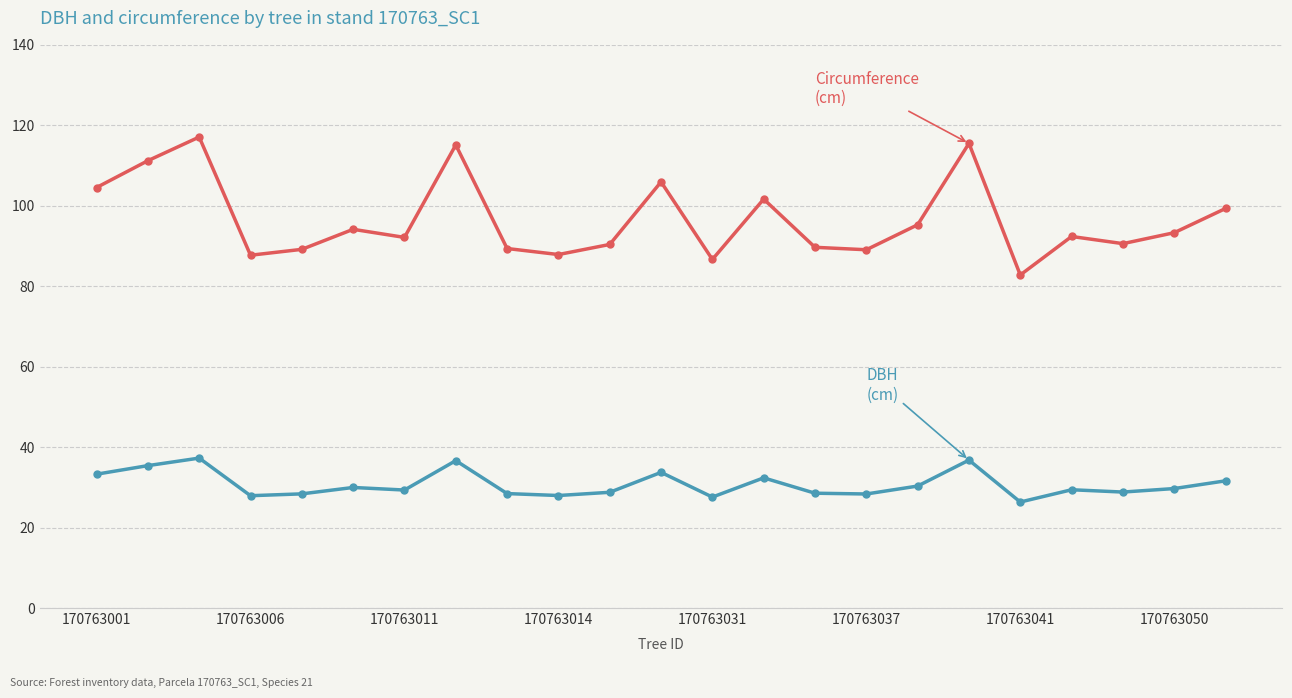

What is the greatest value displayed?

117.1